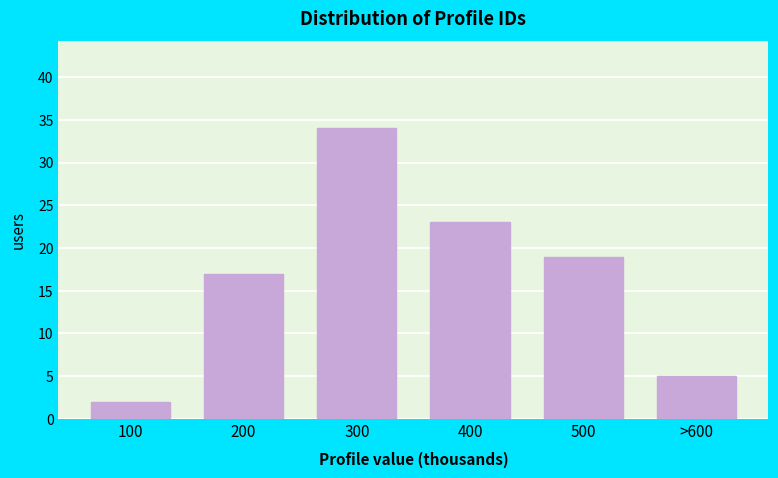

Reading left to right, what are all the values shown in this chart?

100=2	200=17	300=34	400=23	500=19	>600=5